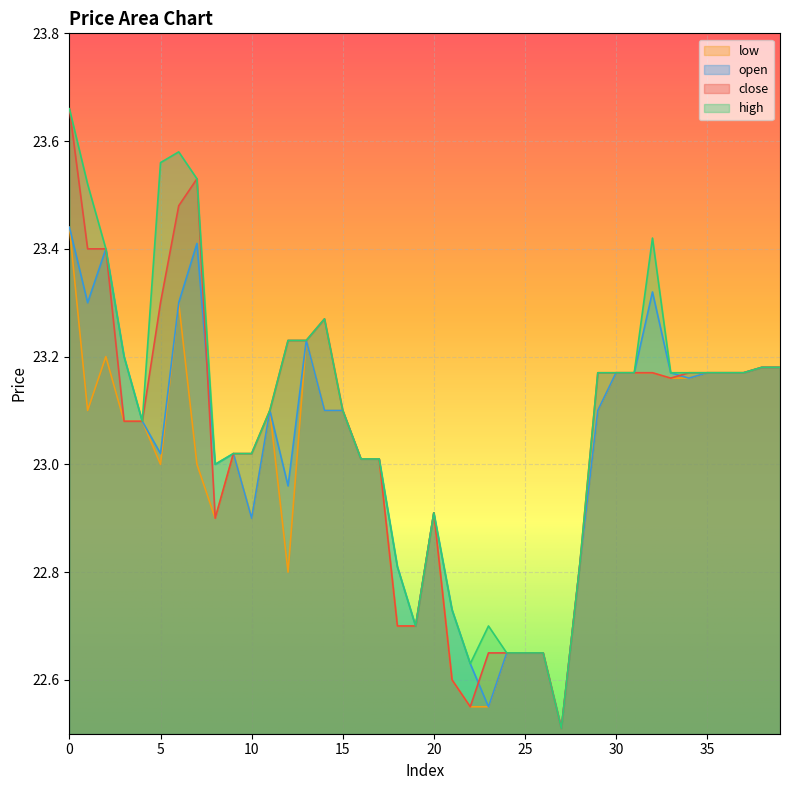

True or false: high has a value of 23.2 at 39.

True